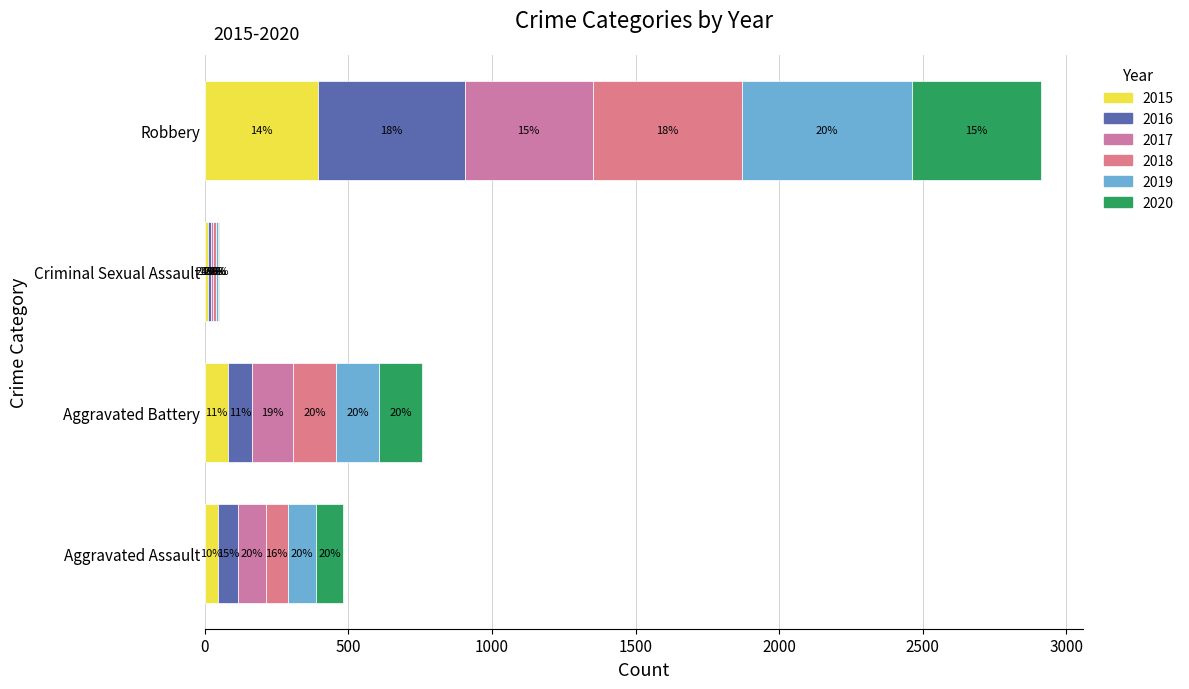

Rank the categories by 2018 value from highest to lowest.

Robbery, Aggravated Battery, Aggravated Assault, Criminal Sexual Assault